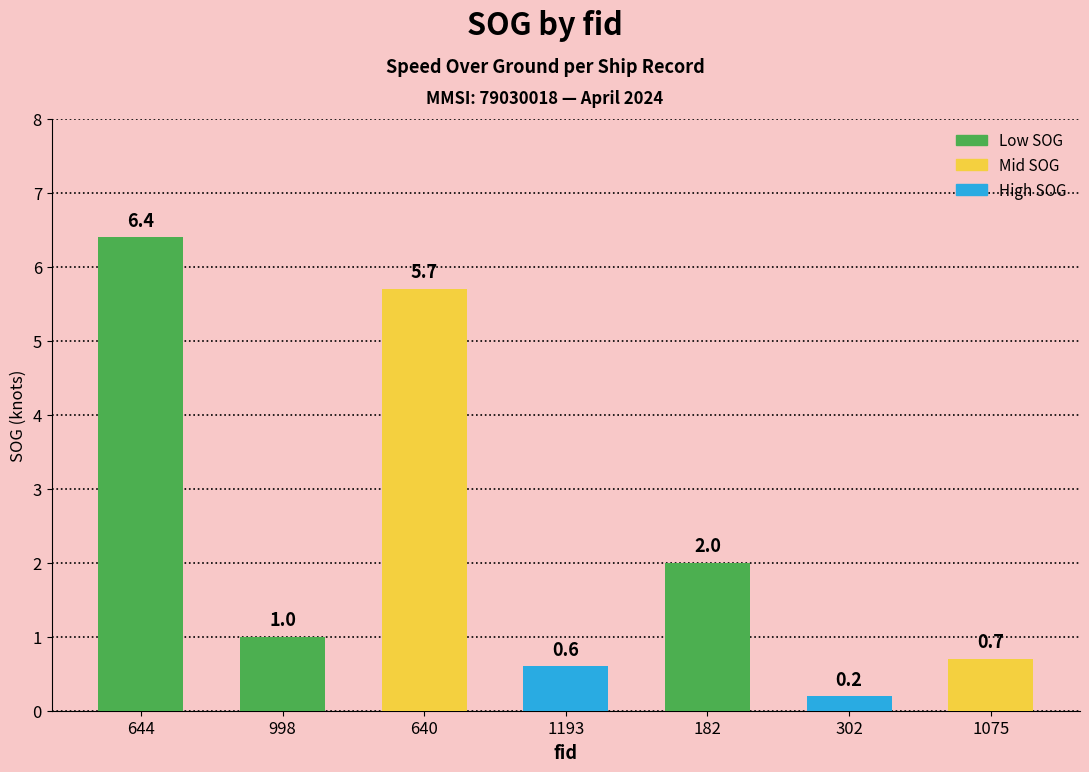

List the labels in order of value, smallest first.

302, 1193, 1075, 998, 182, 640, 644